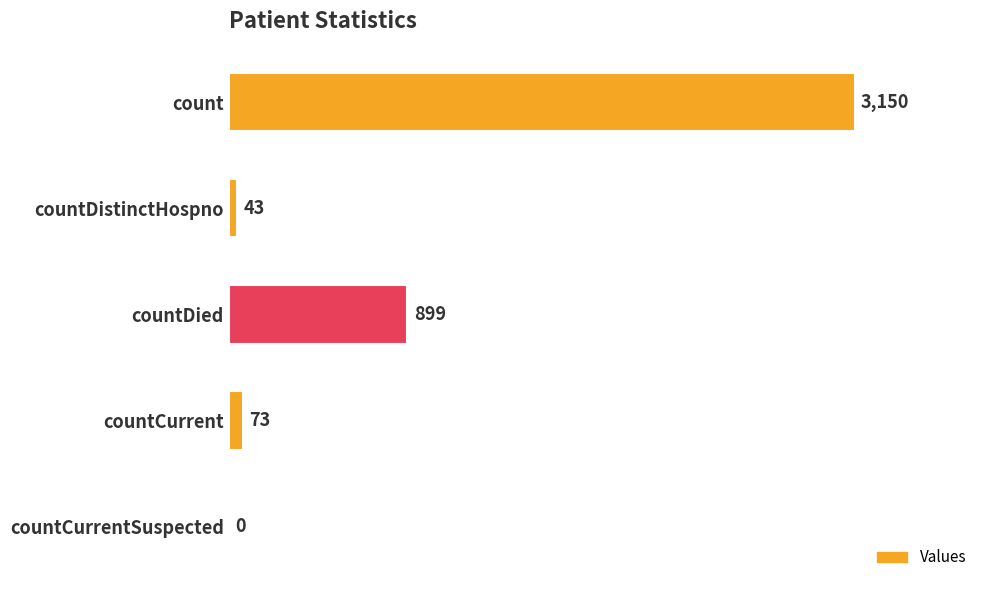

At which label is the value closest to 1575?

countDied